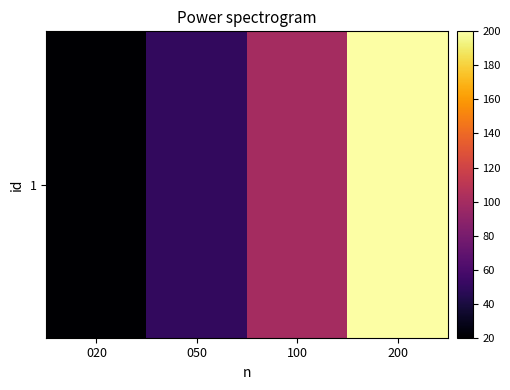

What is the difference between the maximum and minimum values?

180